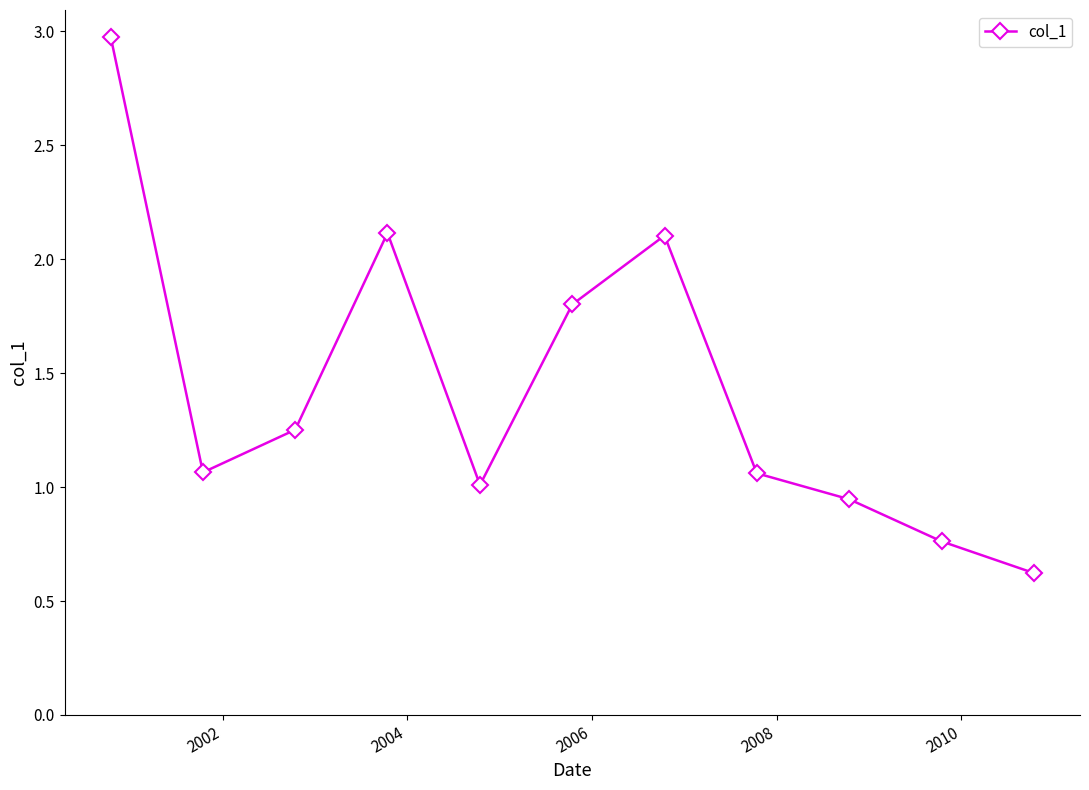

What is the maximum value shown in the chart?

3.0